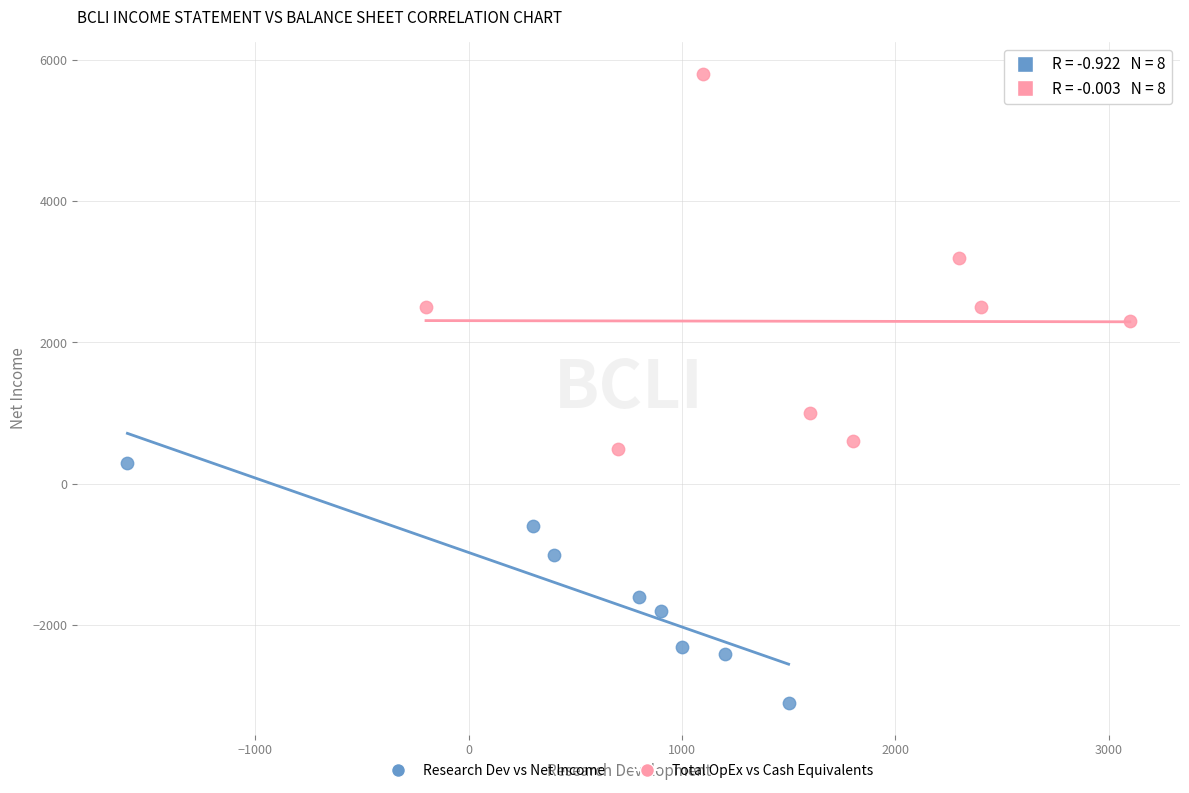

Which series has the widest spread of Y values?

Total OpEx vs Cash Equivalents